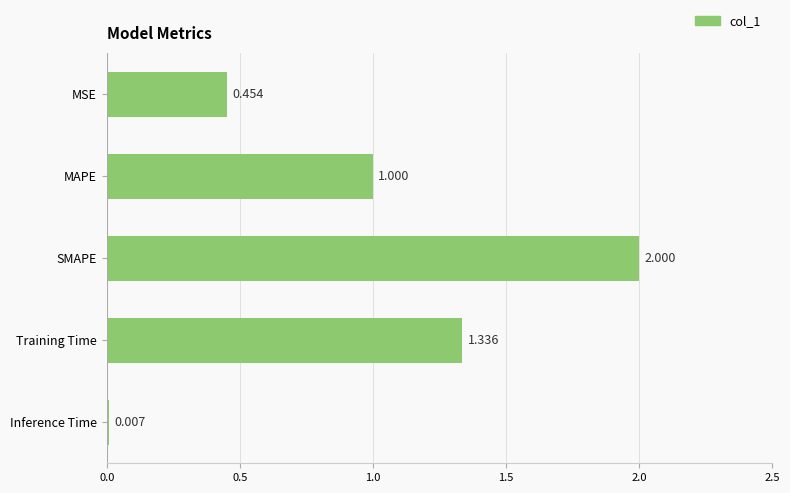

At which label is the value closest to 1?

MAPE